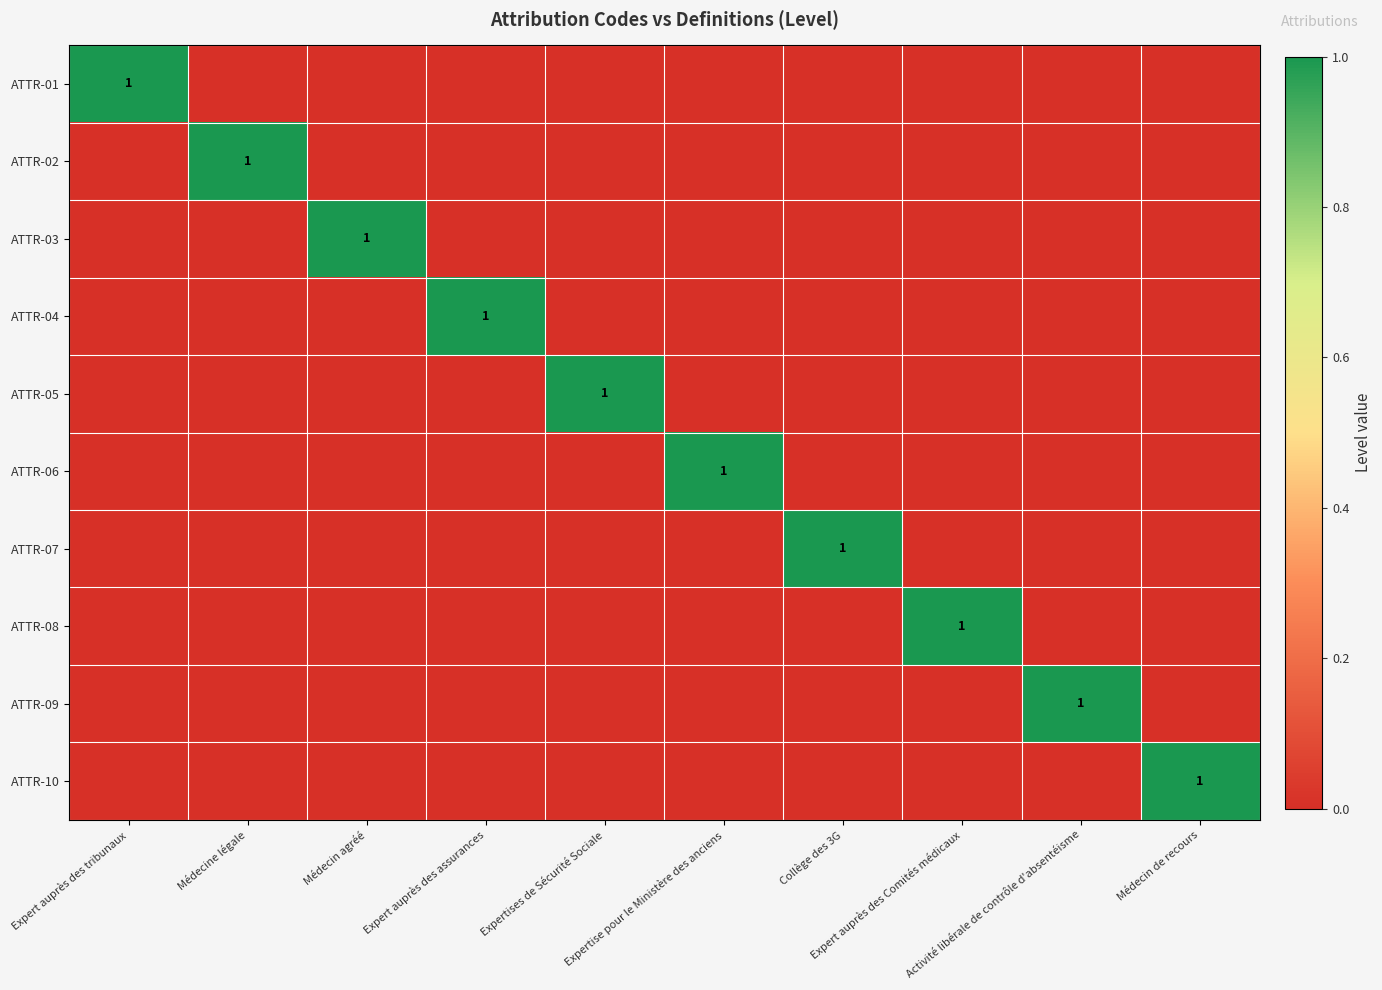

List the labels in order of ATTR-03 value, largest first.

Médecin agréé, Expert auprès des tribunaux, Médecine légale, Expert auprès des assurances, Expertises de Sécurité Sociale, Expertise pour le Ministère des anciens, Collège des 3G, Expert auprès des Comités médicaux, Activité libérale de contrôle d'absentéisme, Médecin de recours